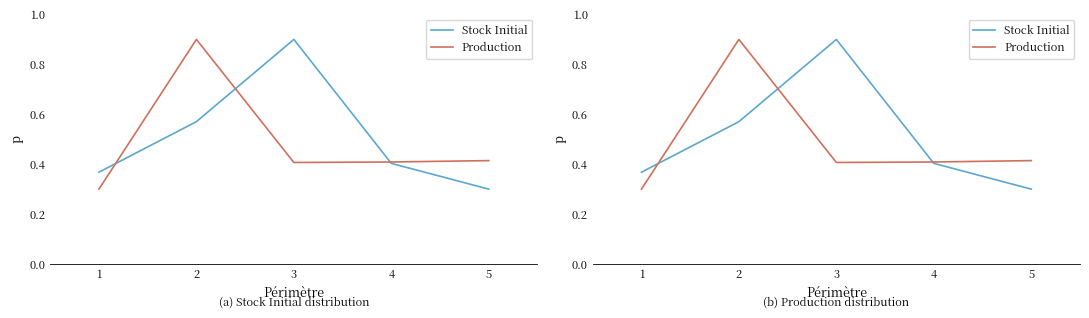

What is the spread (max minus min) of values at 5?

0.1